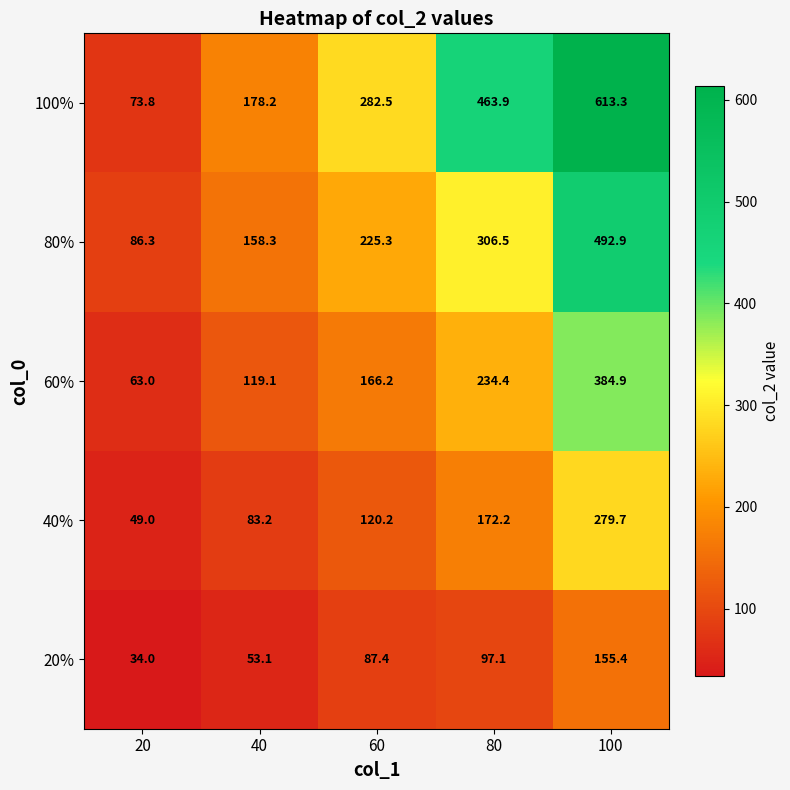

Reading left to right, extract all data points from this chart.

100%: 73.8	178.2	282.5	463.9	613.3
80%: 86.3	158.3	225.3	306.5	492.9
60%: 63.0	119.1	166.2	234.4	384.9
40%: 49.0	83.2	120.2	172.2	279.7
20%: 34.0	53.1	87.4	97.1	155.4